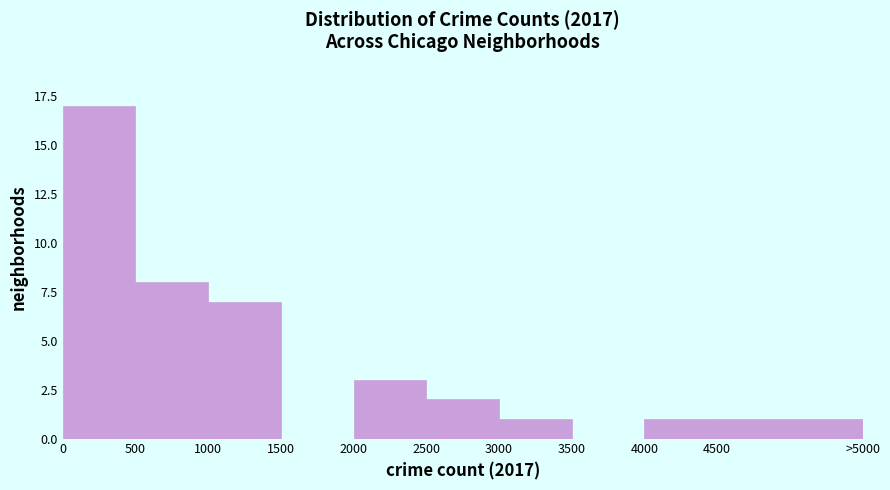

Reading right to left, transcribe all the data shown in this chart.

4500=1	4000=1	3500=0	3000=1	2500=2	2000=3	1500=0	1000=7	500=8	0=17